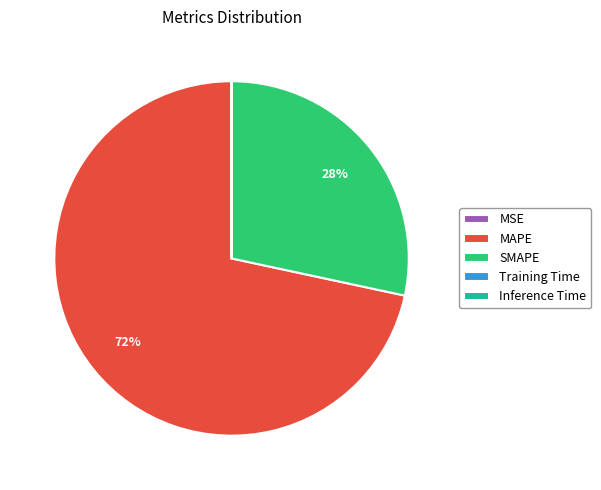

To the nearest percent, what is the difference between the largest and smallest slice percentages?

72%